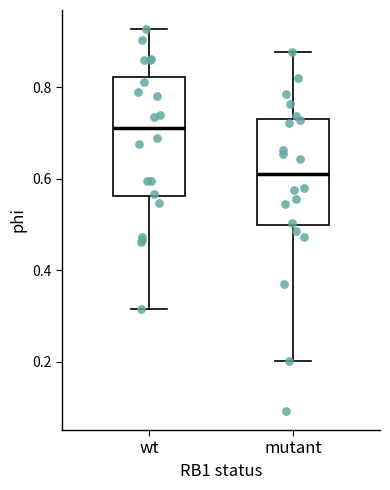

Where does the lower whisker of the box for mutant end on the y-axis? The values are not printed on the chart, so give them approximately, as read against the axis.

0.20